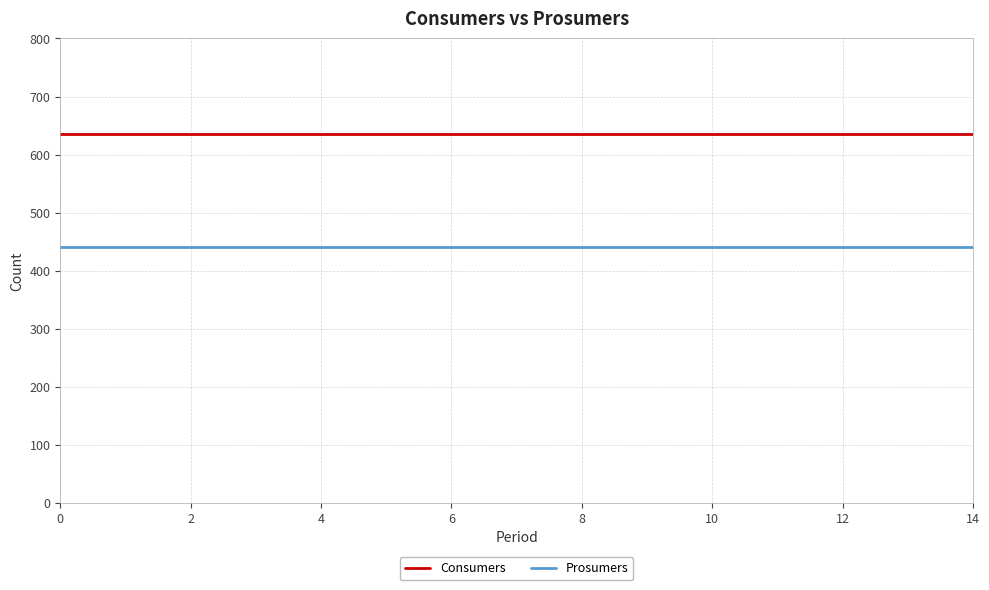

Which series has the largest total across all categories?

Consumers